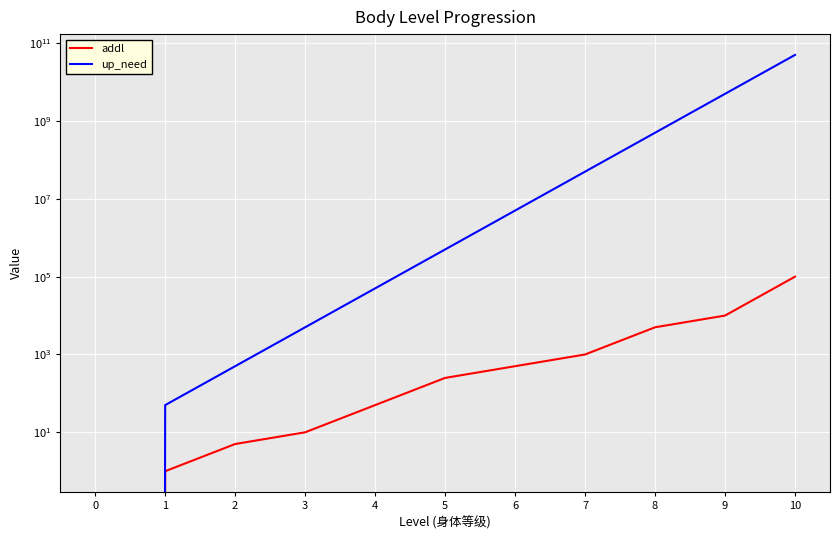

True or false: up_need and addl intersect in this chart.

False